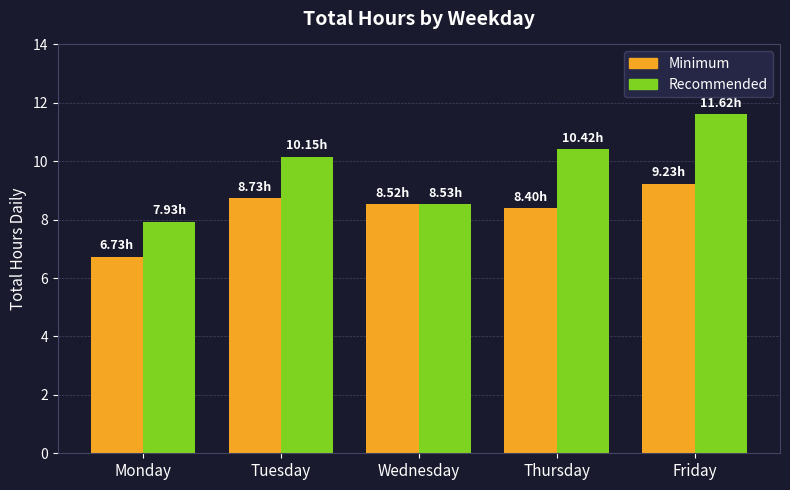

What is the minimum value for Minimum?

6.7